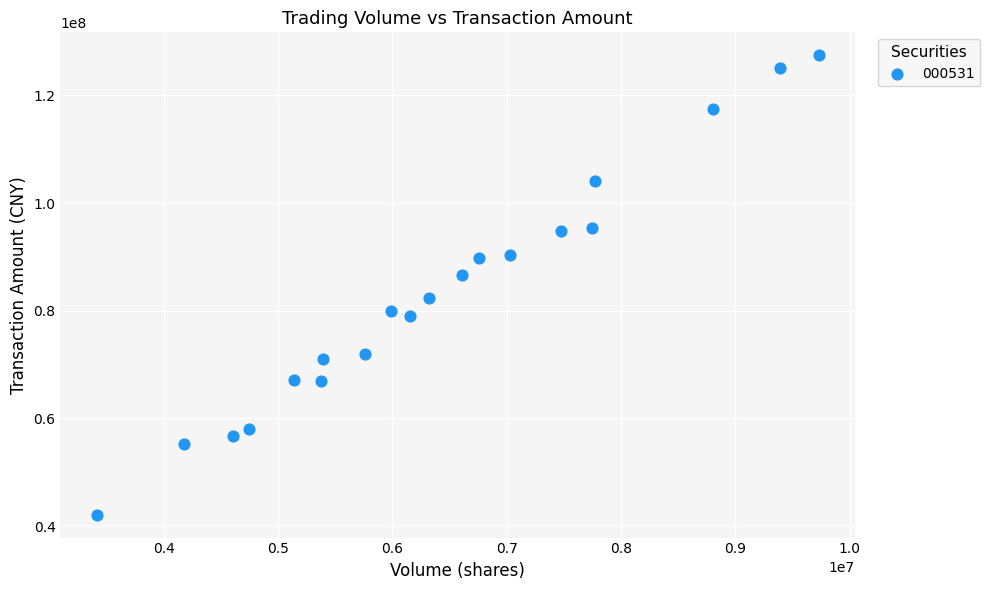

What is the range of X values (max minus min)?

6319518.0